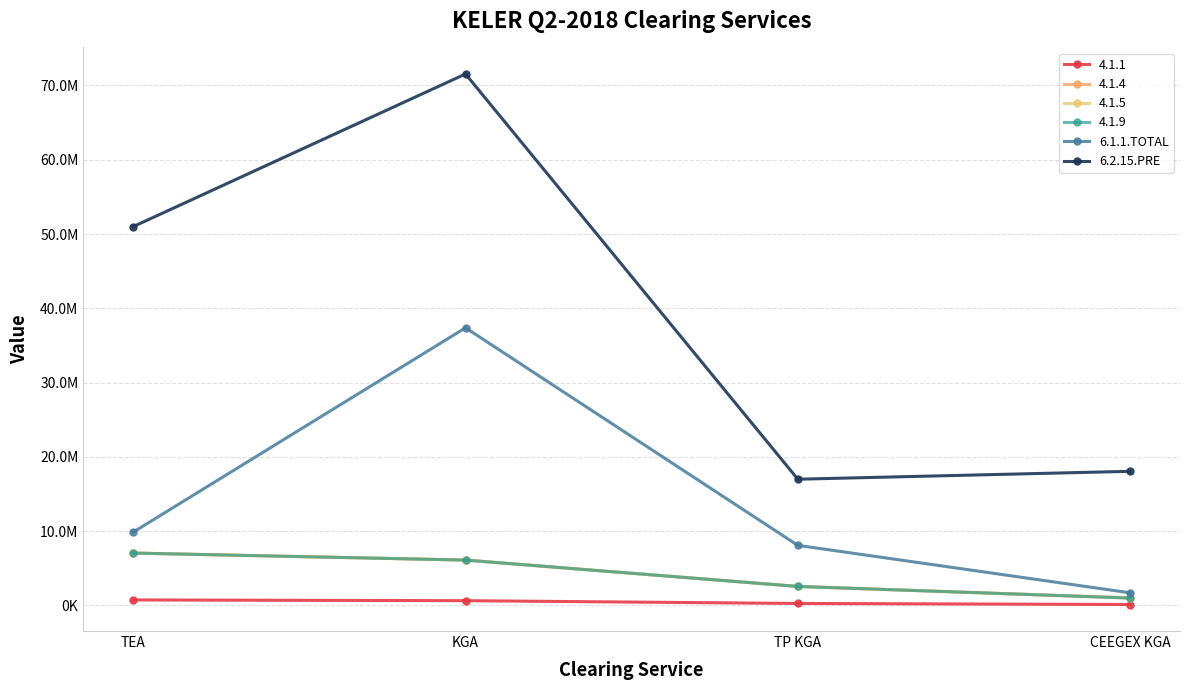

Does the chart display data point markers on the line(s)?

Yes